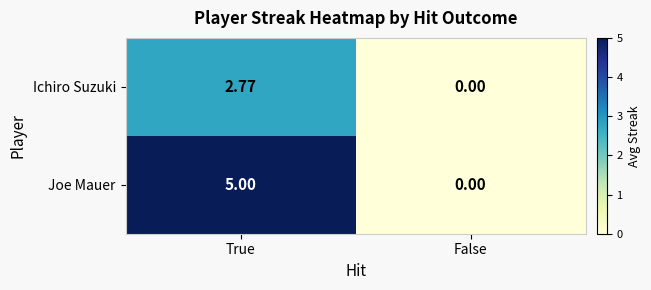

List the series in order of their peak value, highest first.

Joe Mauer, Ichiro Suzuki